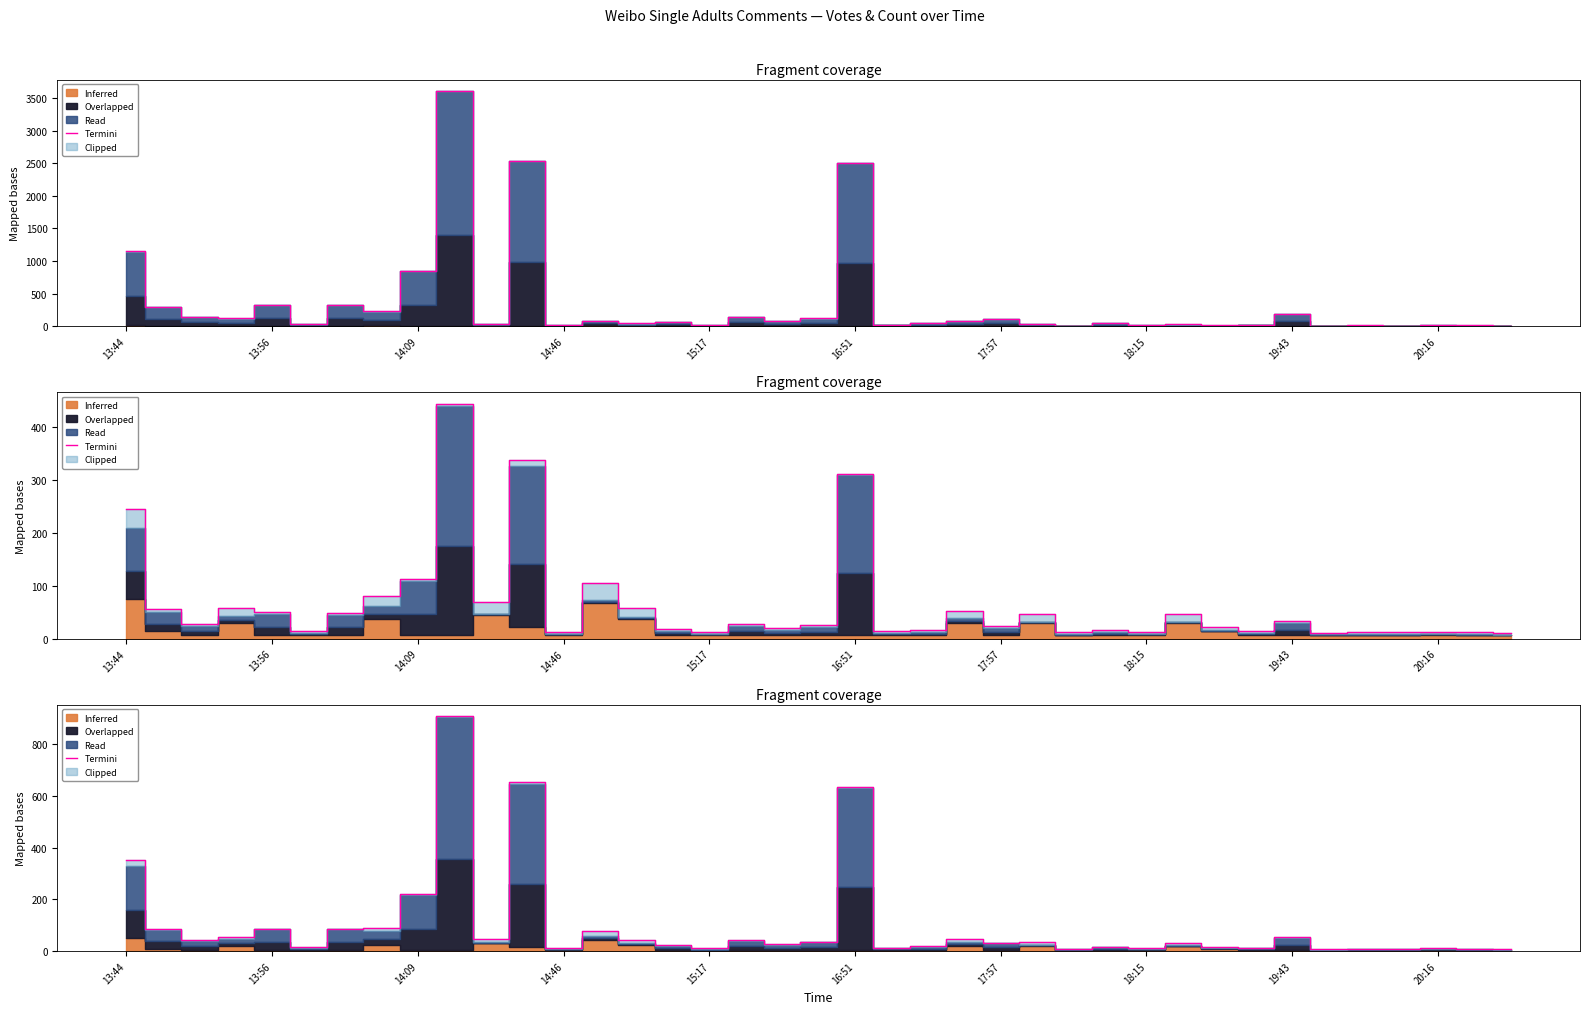

Reading right to left, what are all the values shown in this chart?

8.1	9.2	11.2	9.0	9.2	8.3	54.0	12.8	16.1	33.0	11.5	17.5	9.0	34.6	33.3	46.5	18.6	12.8	633.1	36.2	26.3	43.2	10.6	23.8	43.8	79.0	11.9	653.3	48.0	907.4	219.1	89.0	86.4	14.2	87.3	55.9	42.9	87.0	351.6